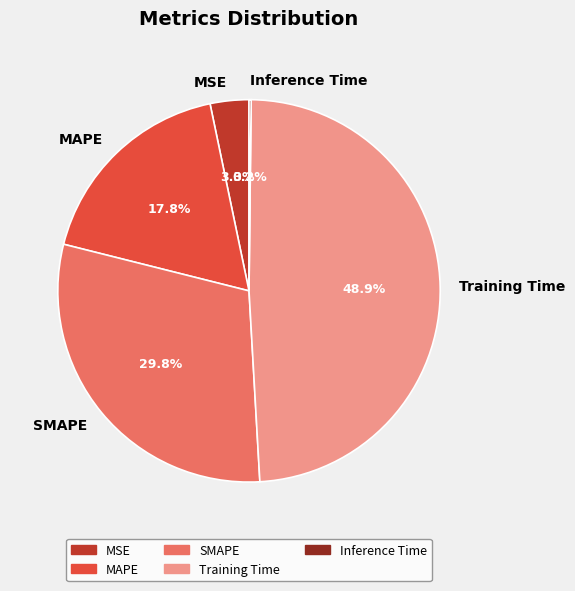

What is the largest slice in the pie chart?

Training Time